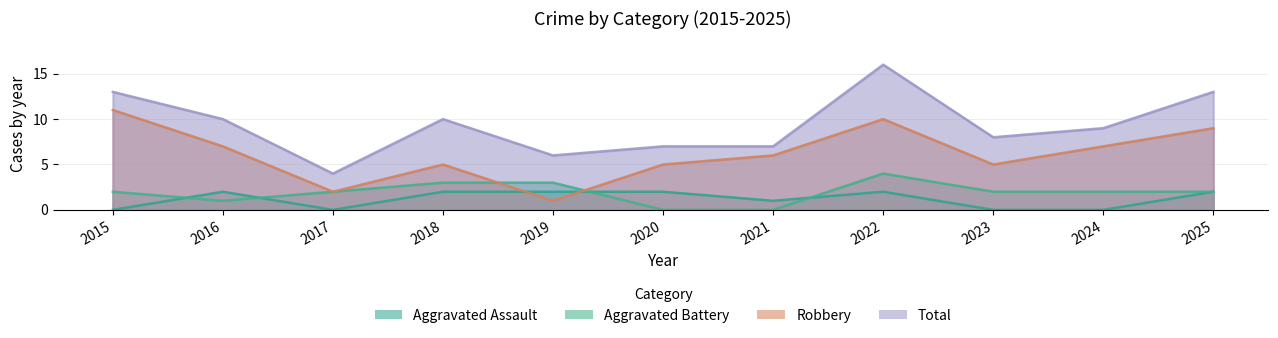

At which category is the sum across all series the highest?

2022